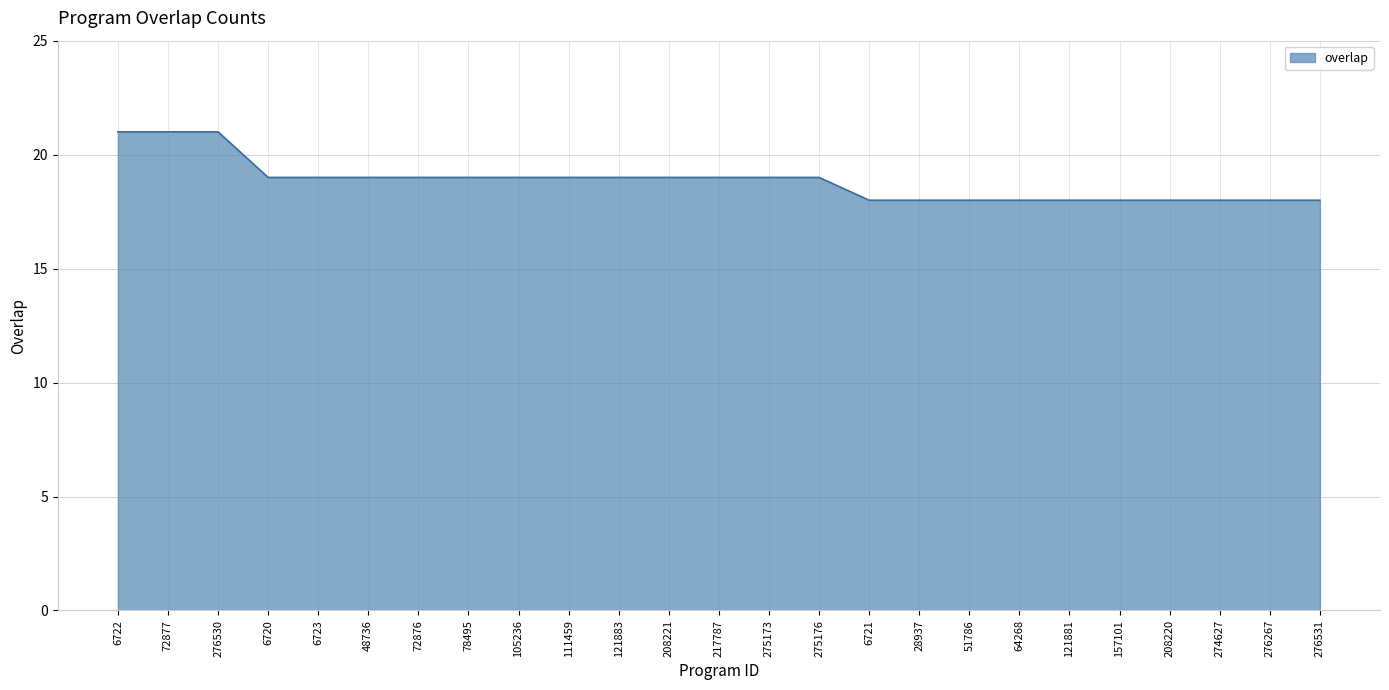

What position from the left is 72877?

2